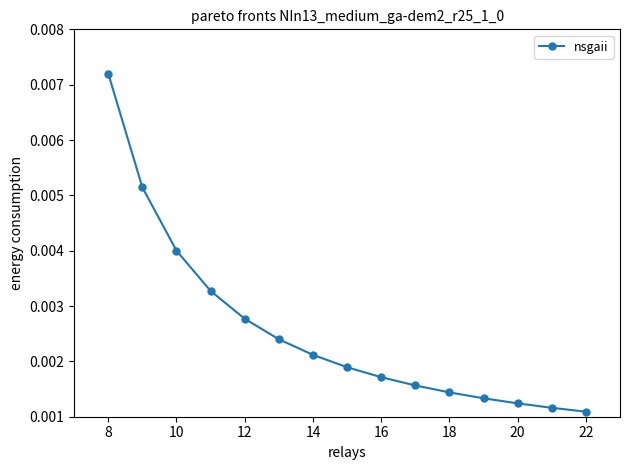

Does the chart display data point markers on the line(s)?

Yes